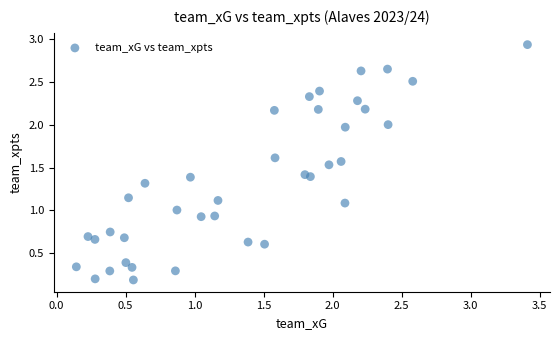

What is the range of Y values (max minus min)?

2.8